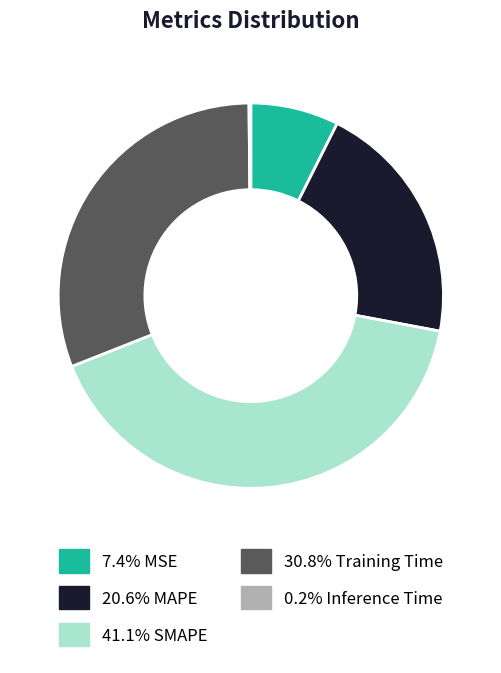

Is 20.6% MAPE the majority of the pie?

No